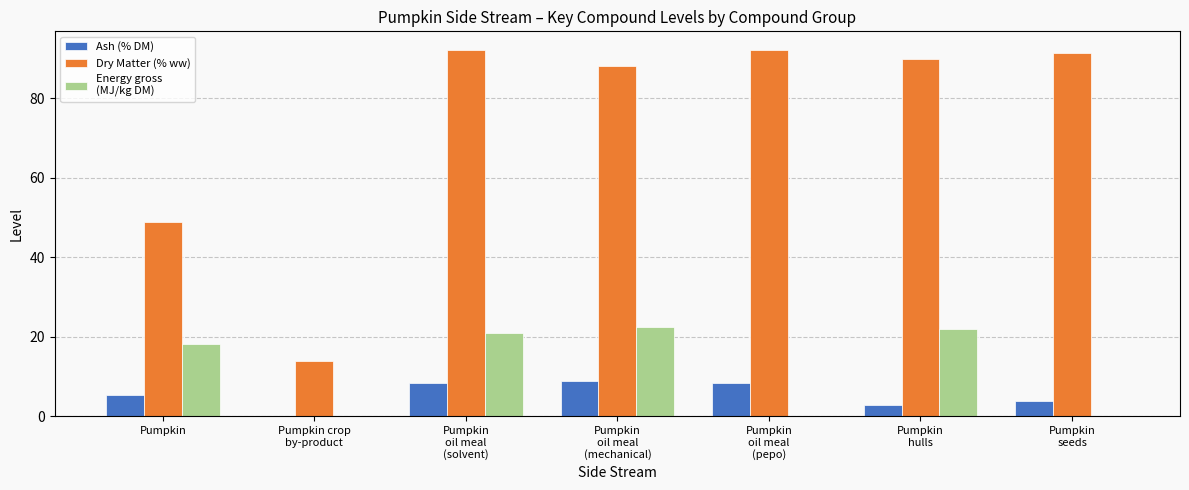

What is the maximum value shown in the chart?

92.2